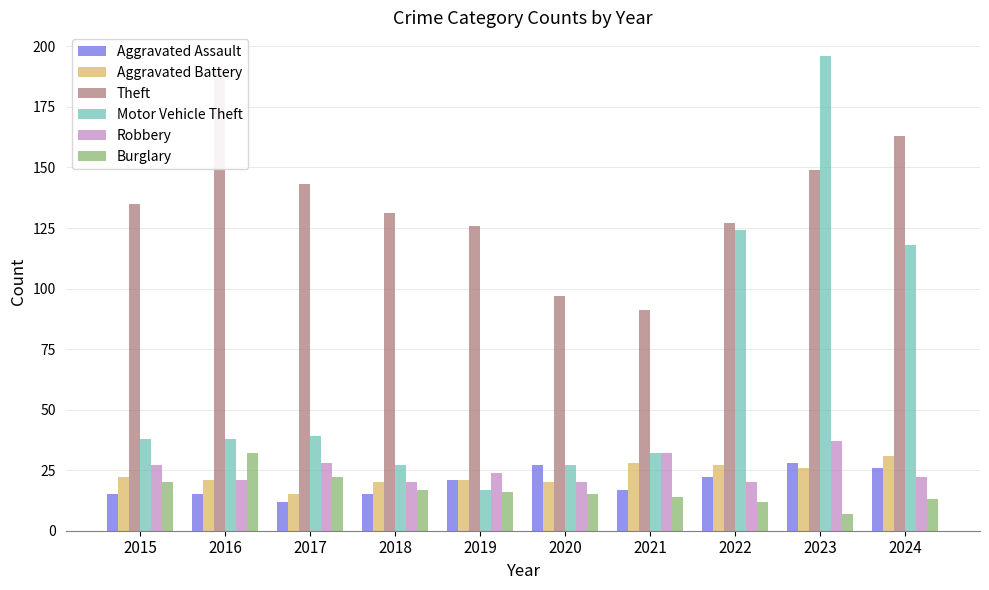

Which series changed the most between 2018 and 2022?

Motor Vehicle Theft